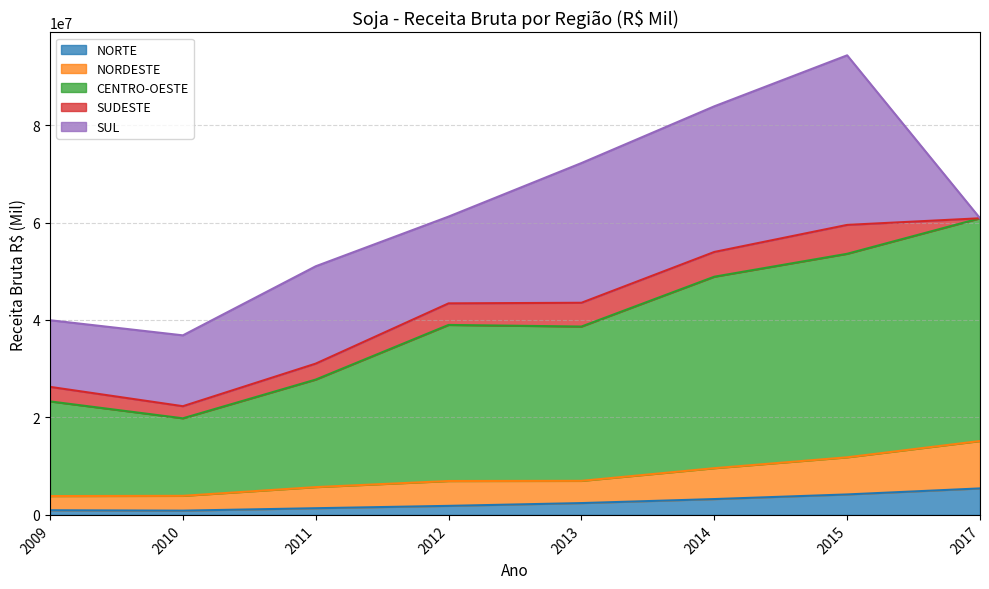

What is the maximum value for NORTE?

5436744.8